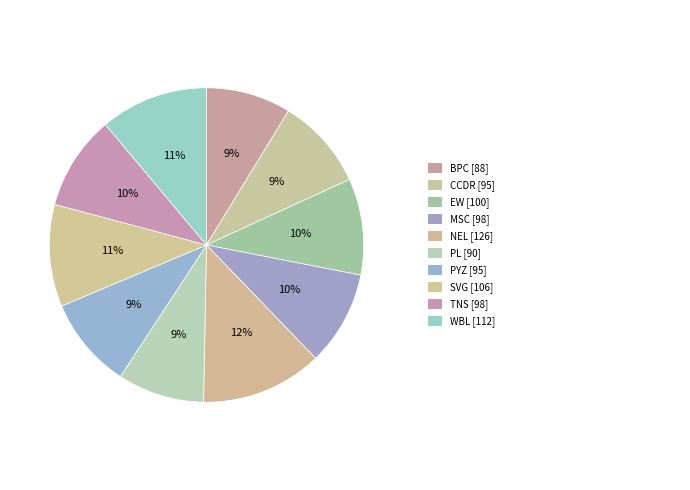

How many segments does this pie chart have?

10